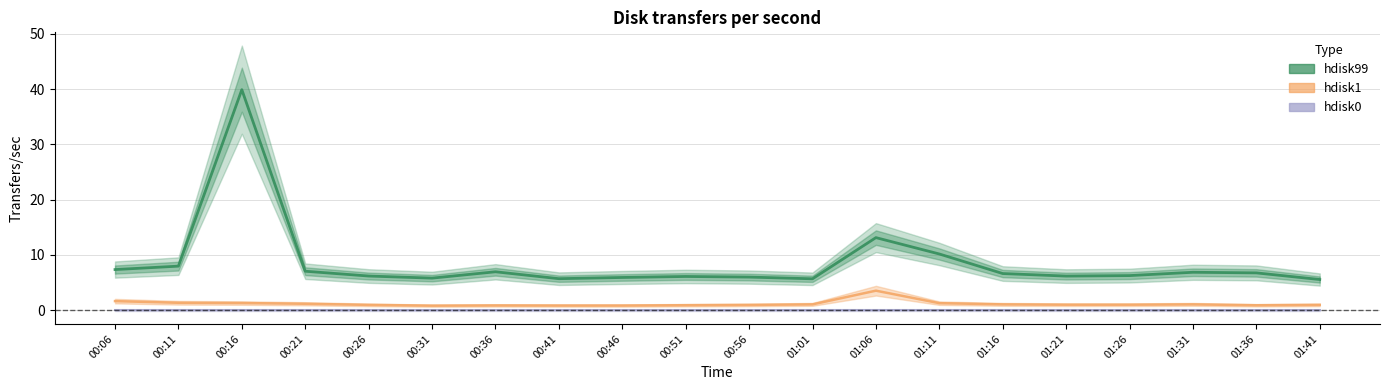

True or false: hdisk99 and hdisk1 cross at least once.

False